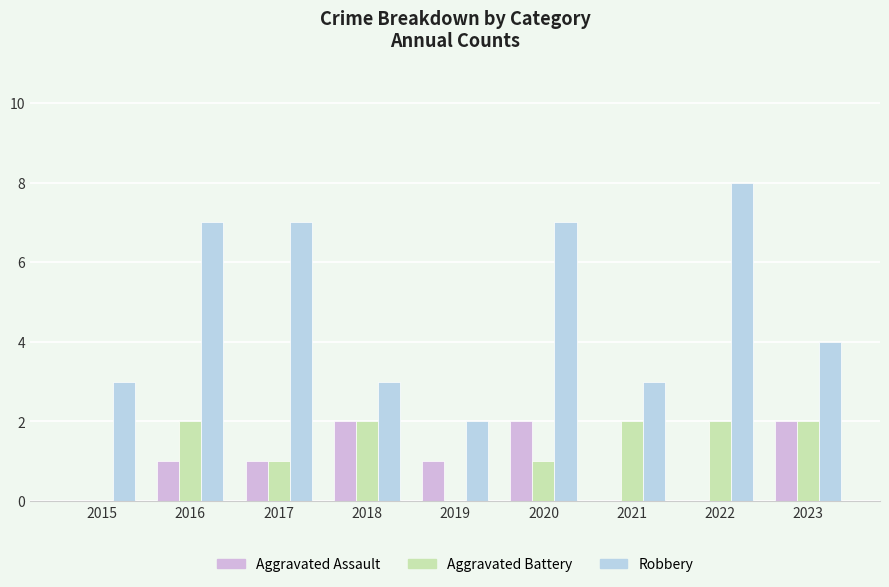

What is the maximum value shown in the chart?

8